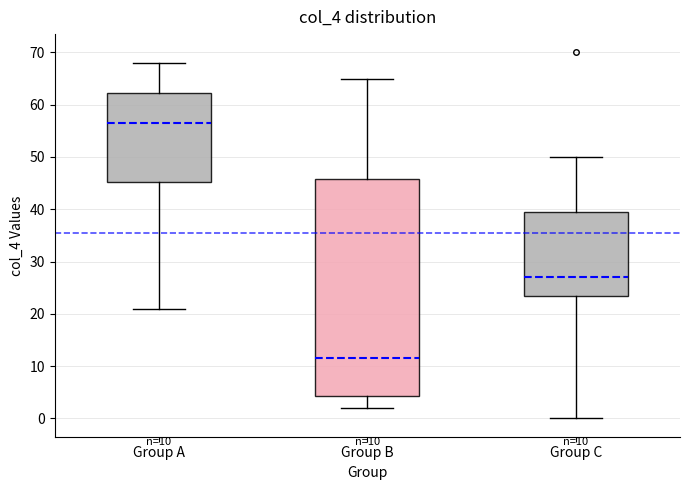

Which box has the highest median line?

Group A